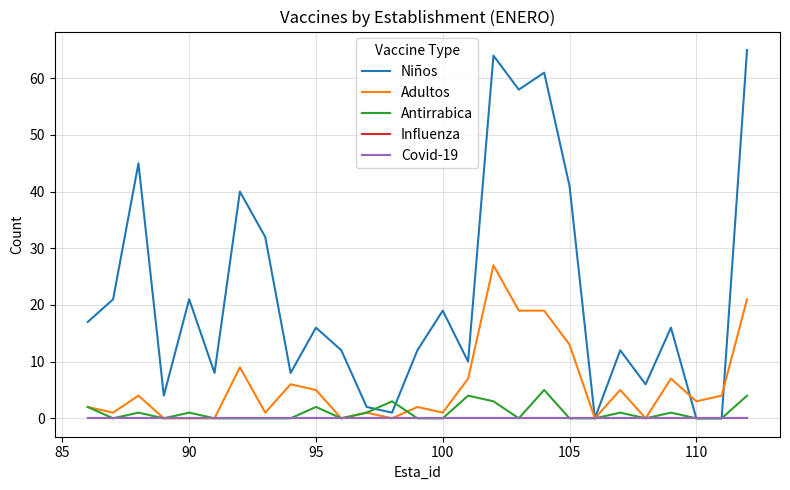

What is the maximum value shown in the chart?

65